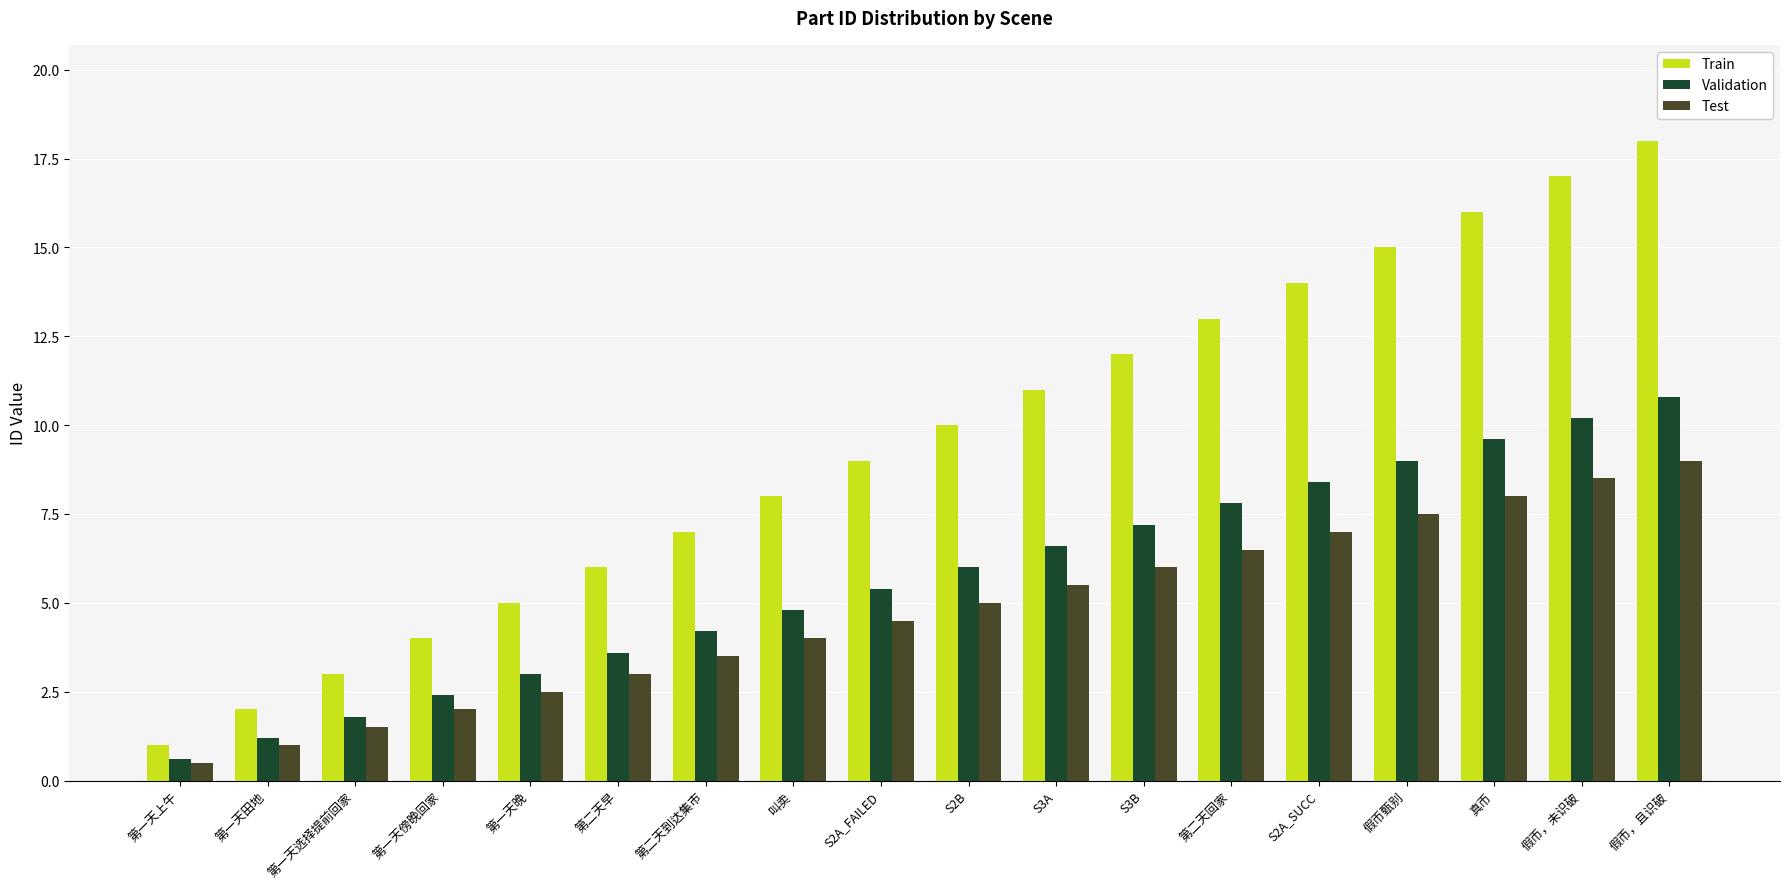

At which category is the sum across all series the highest?

假币，且识破